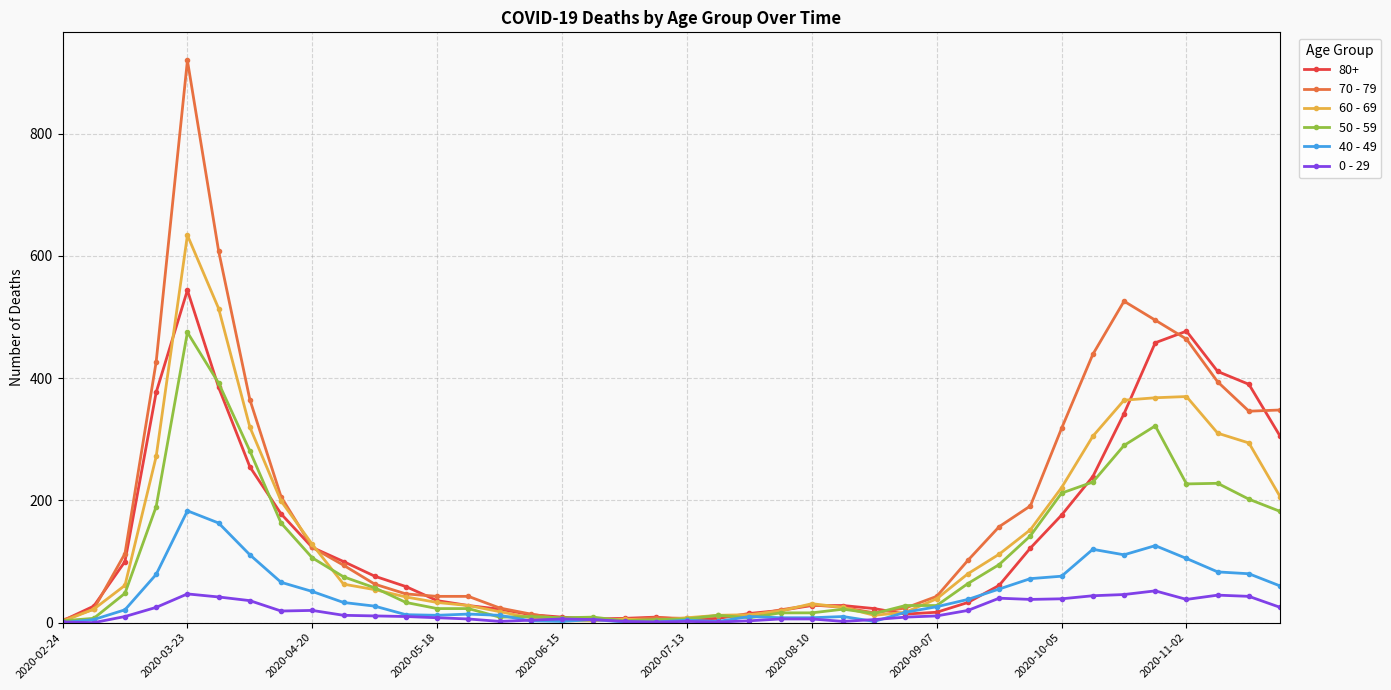

Which series has the largest range (max minus min)?

70 - 79